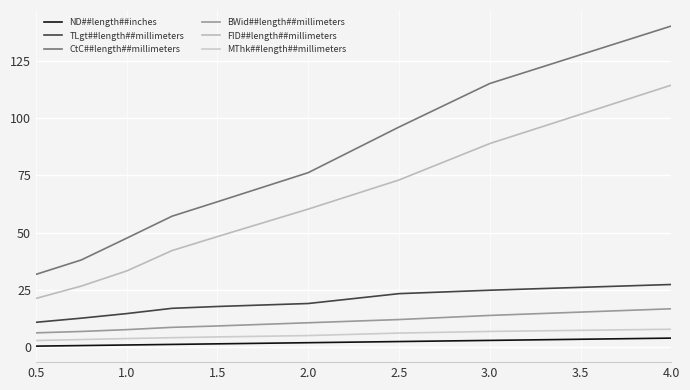

True or false: BWid##length##millimeters has more than 2 points higher than both neighbors.

False